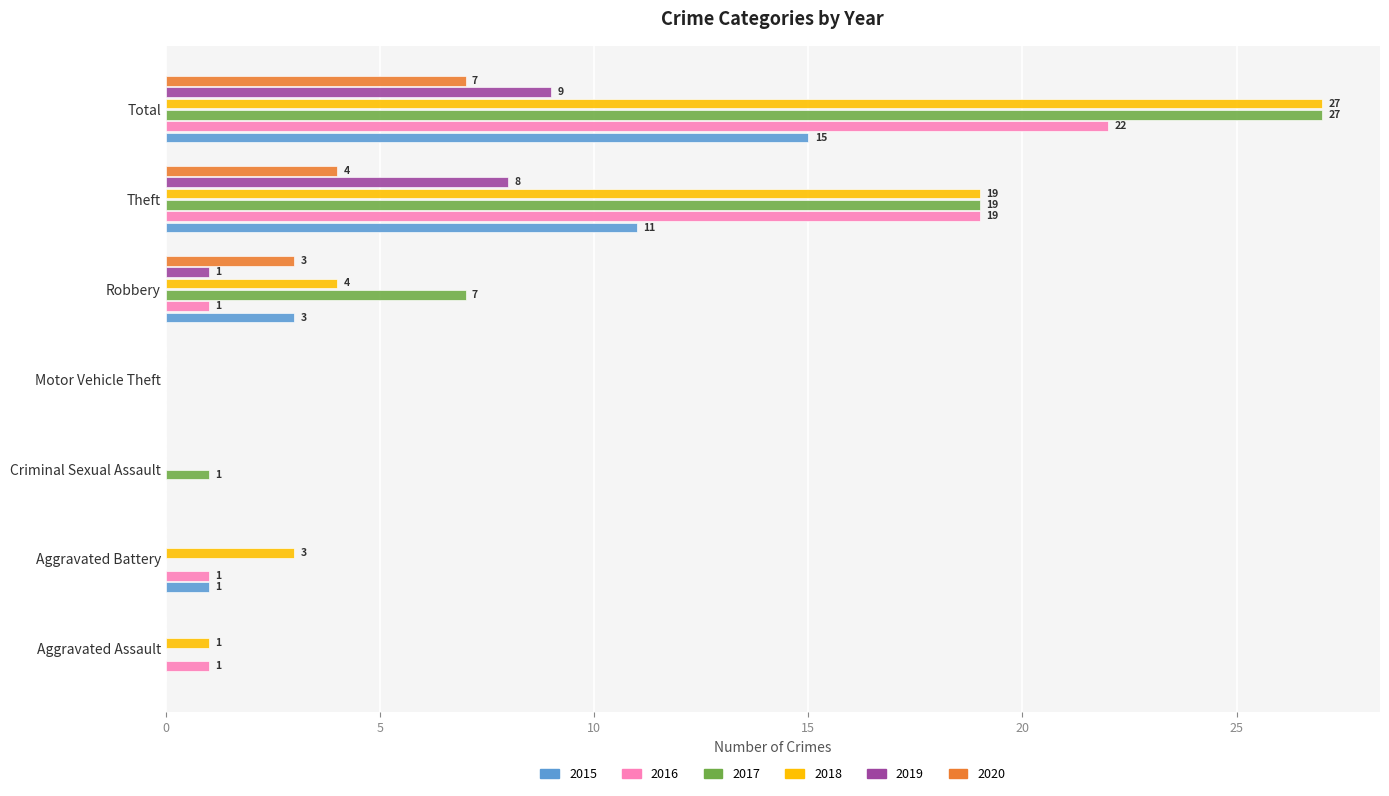

What are all the series names shown in the legend?

2015, 2016, 2017, 2018, 2019, 2020